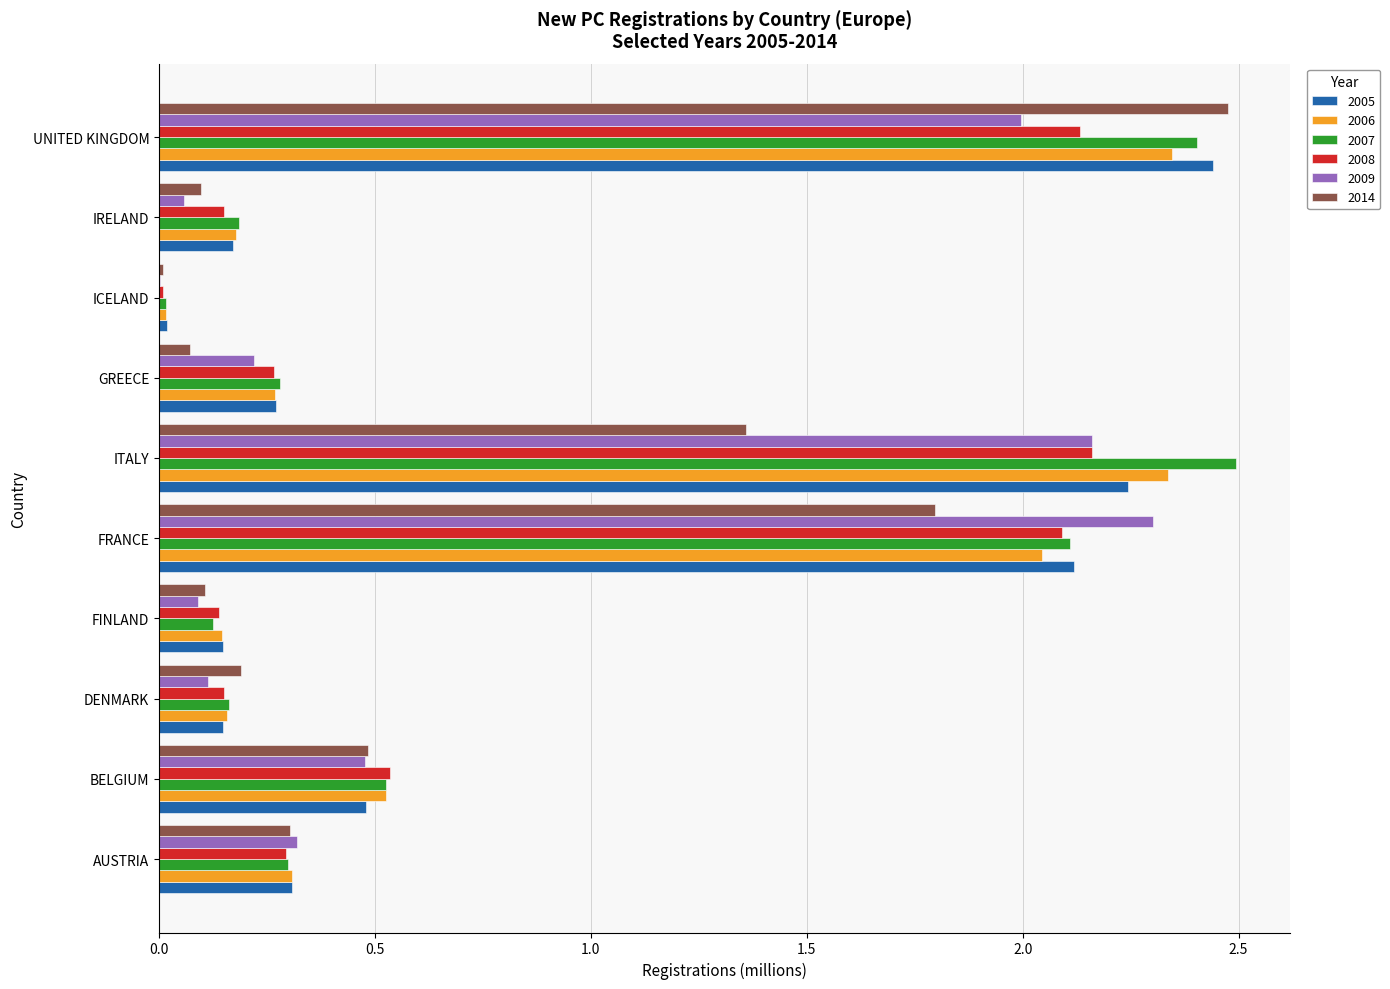

What is the sum of all 2005 values?

8.3